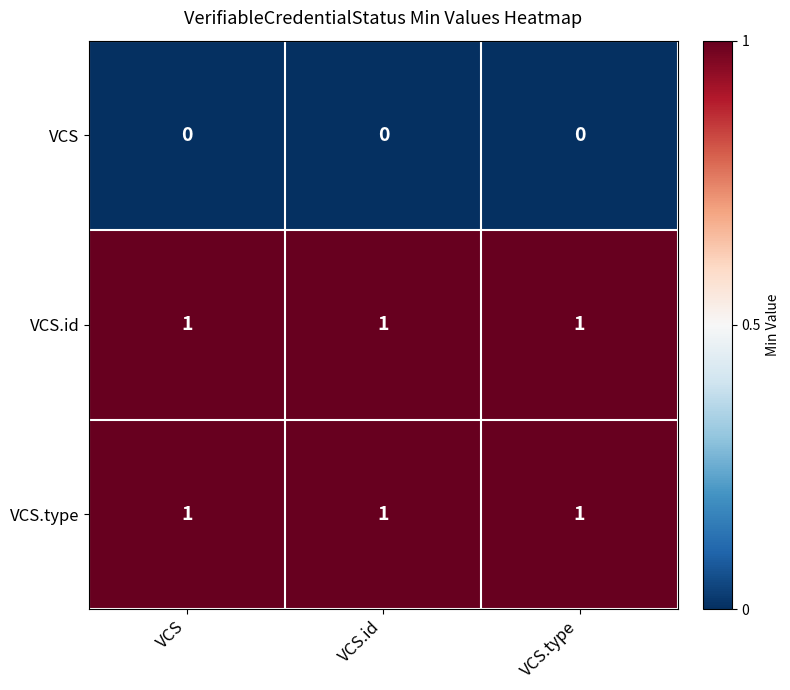

At how many categories does at least one series exceed 0?

3